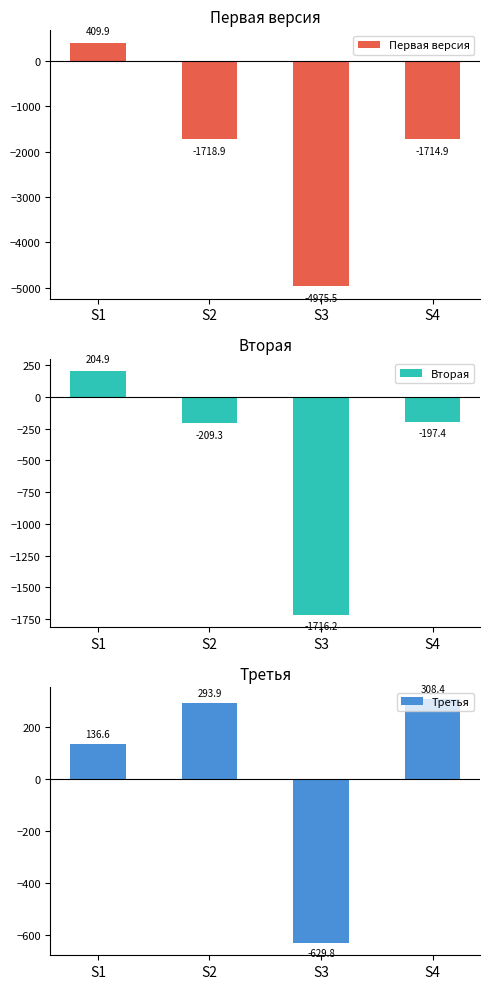

List the series in order of their overall mean, highest first.

Третья, Вторая, Первая версия